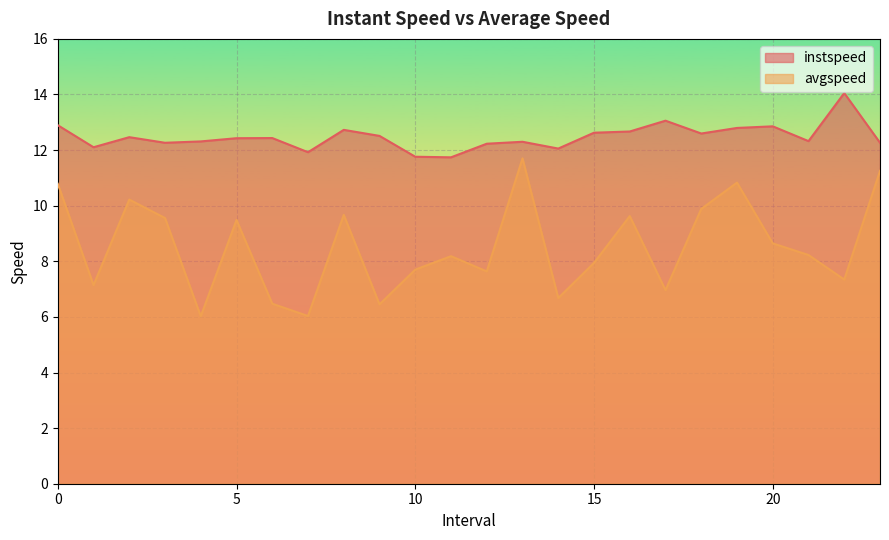

What are all the series names shown in the legend?

instspeed, avgspeed